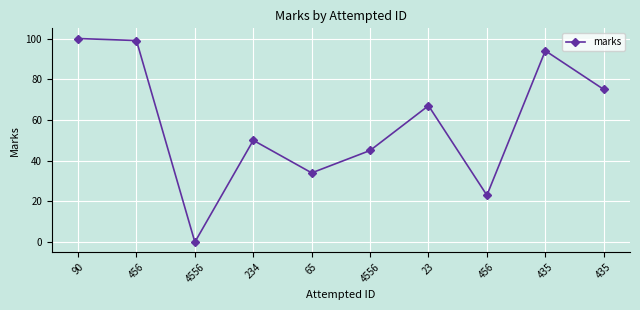

Reading left to right, what are all the values shown in this chart?

100	99	0	50	34	45	67	23	94	75